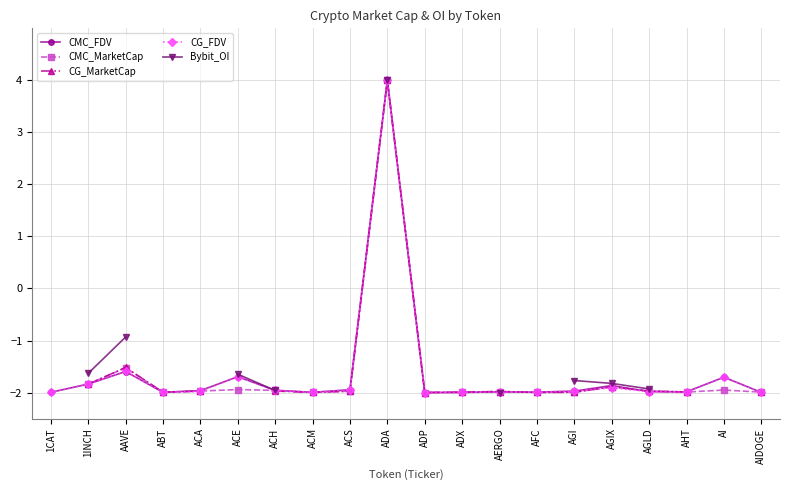

How many lines are shown in the chart?

5